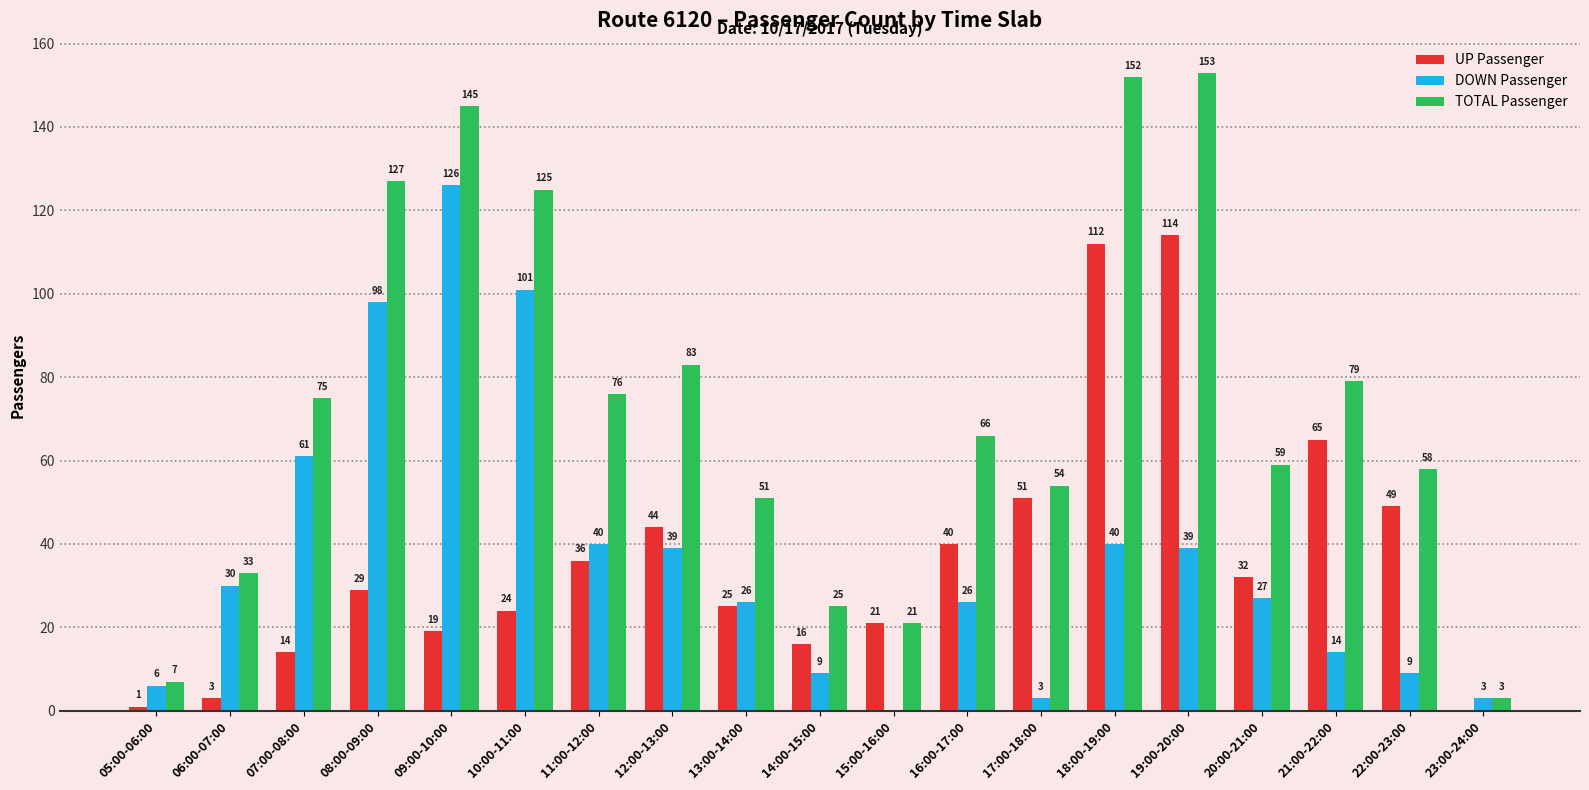

What are all the series names shown in the legend?

UP Passenger, DOWN Passenger, TOTAL Passenger